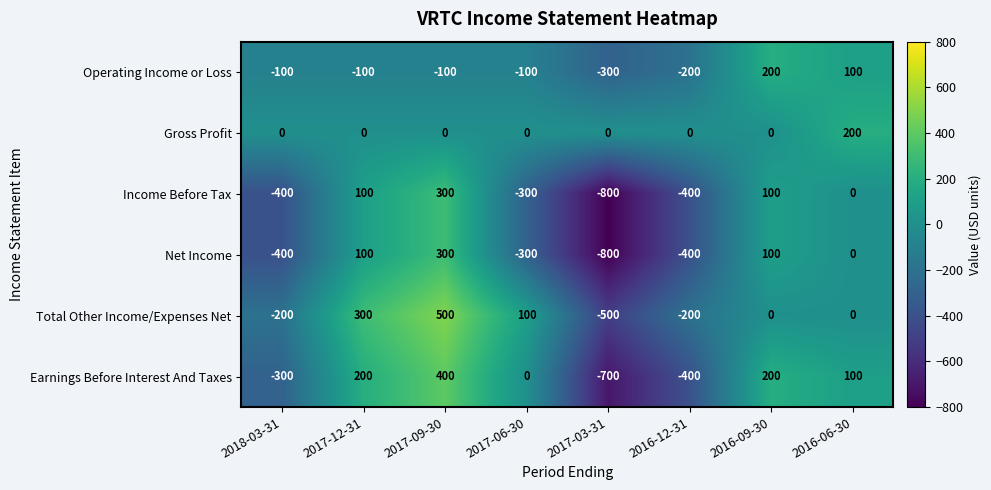

What is the maximum value for Net Income?

300